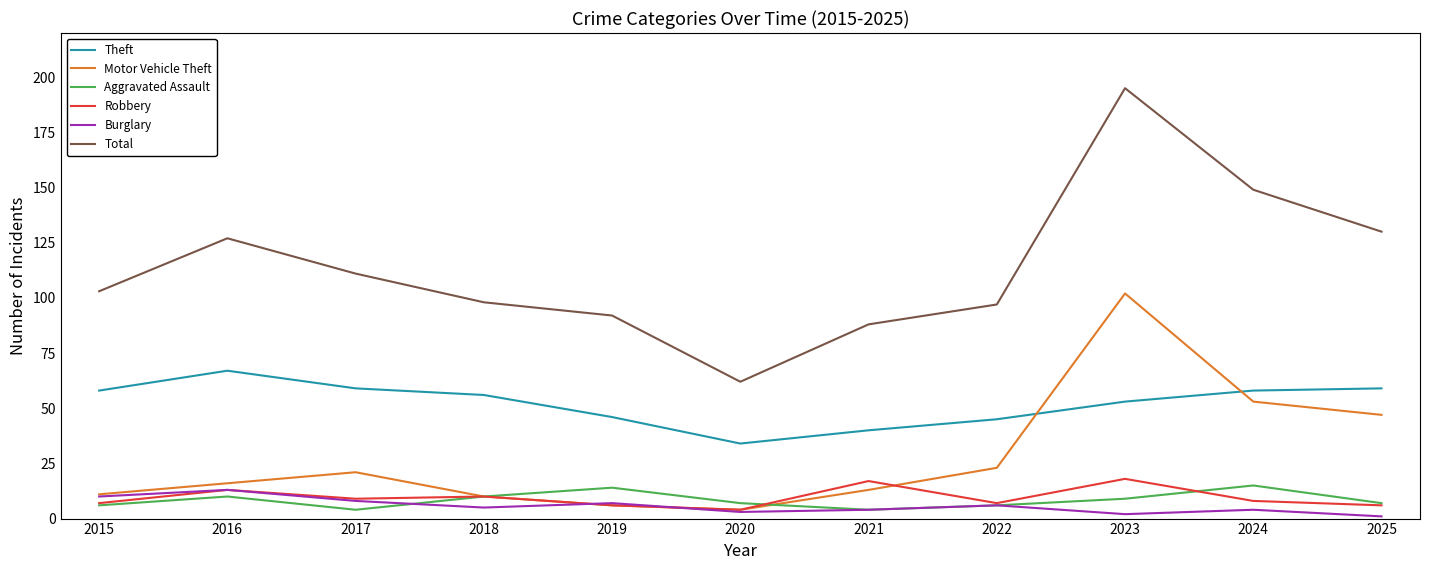

Reading left to right, what are all the values shown in this chart?

Theft: 58	67	59	56	46	34	40	45	53	58	59
Motor Vehicle Theft: 11	16	21	10	6	4	13	23	102	53	47
Aggravated Assault: 6	10	4	10	14	7	4	6	9	15	7
Robbery: 7	13	9	10	6	4	17	7	18	8	6
Burglary: 10	13	8	5	7	3	4	6	2	4	1
Total: 103	127	111	98	92	62	88	97	195	149	130